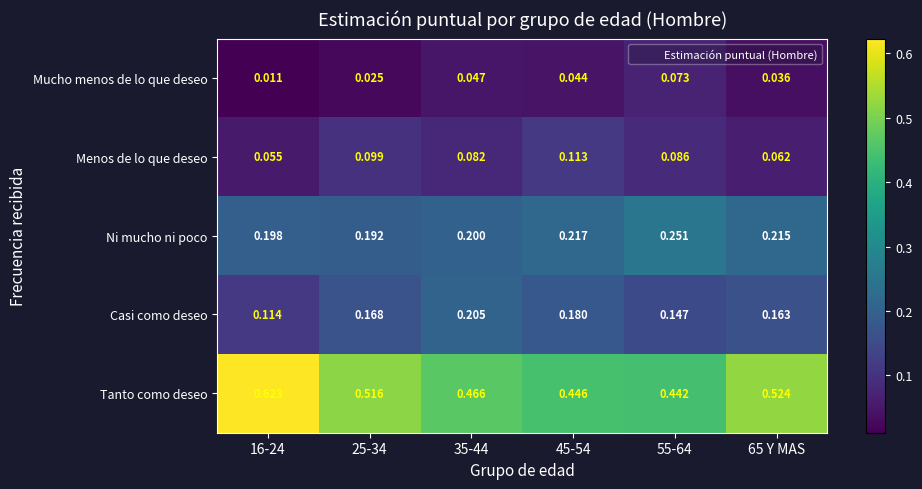

Which series has the largest total across all categories?

Tanto como deseo